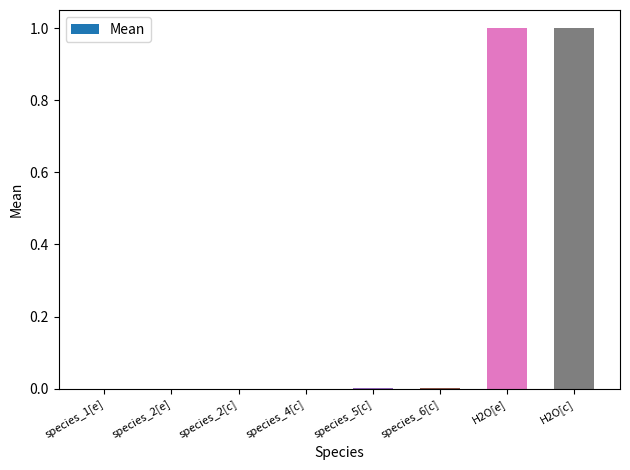

What is the maximum value shown in the chart?

1.0